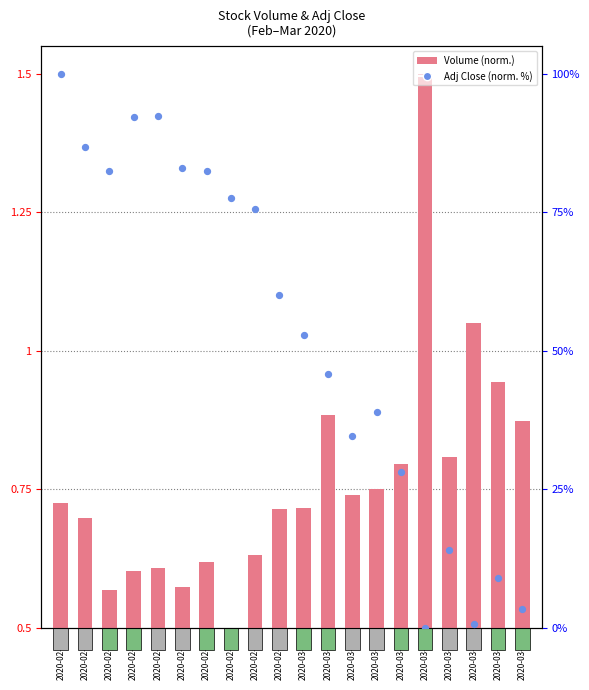

At how many categories does at least one series exceed 64?

9